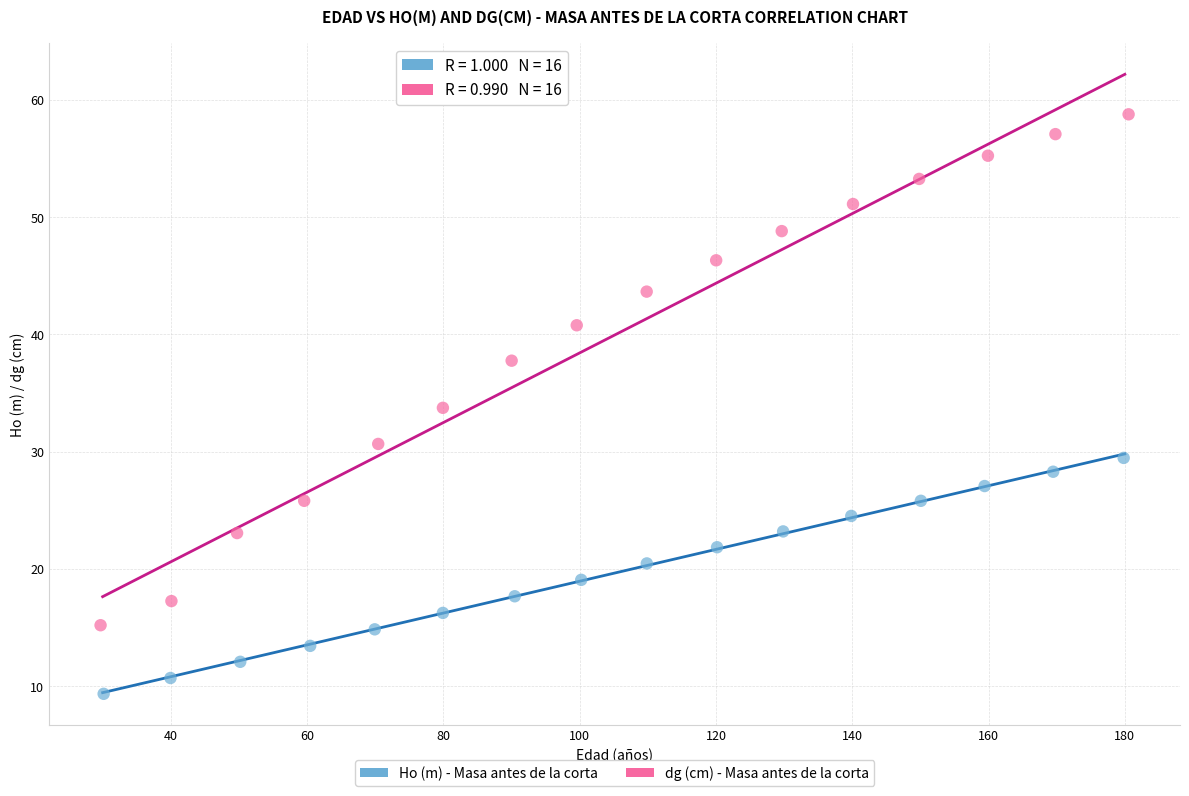

Which series contains the lowest Y value?

Ho (m) - Masa antes de la corta